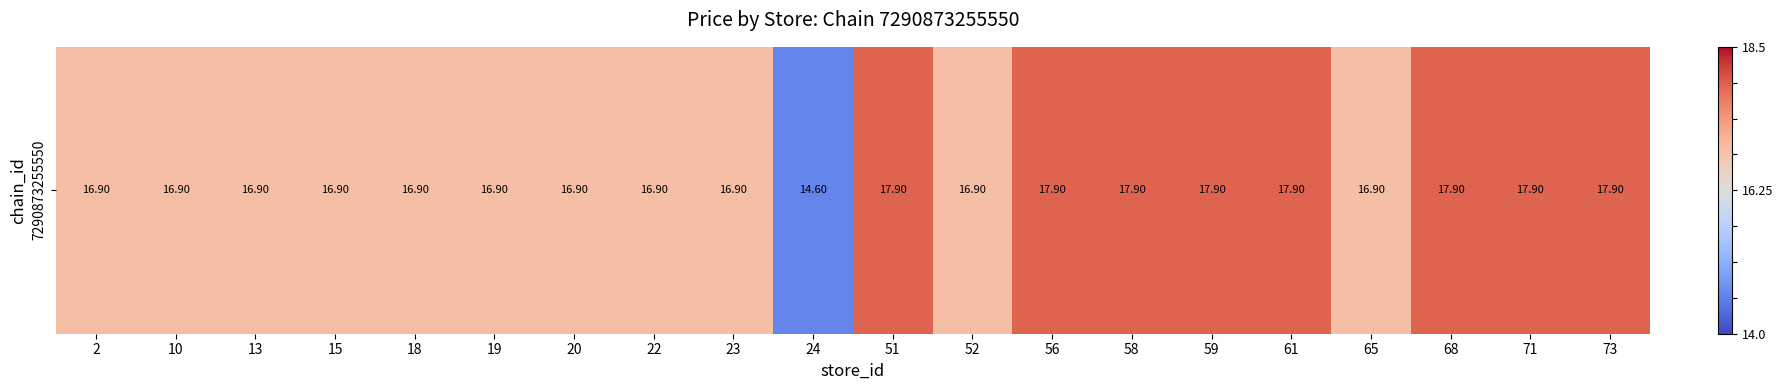

Rank the categories by value from highest to lowest.

51, 56, 58, 59, 61, 68, 71, 73, 2, 10, 13, 15, 18, 19, 20, 22, 23, 52, 65, 24